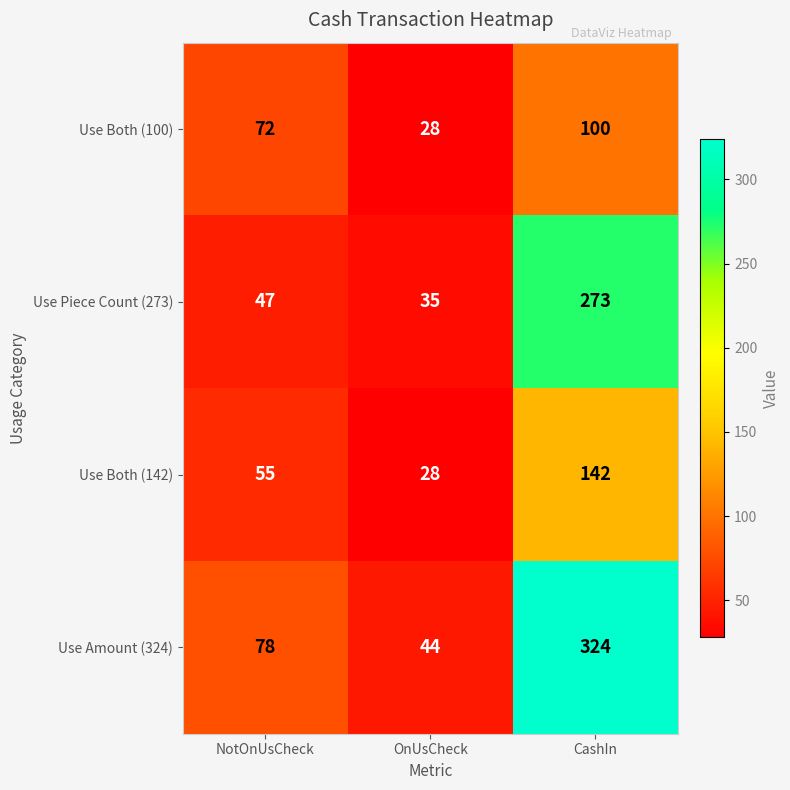

Count the Use Both (142) values in the range 28 to 142.

3